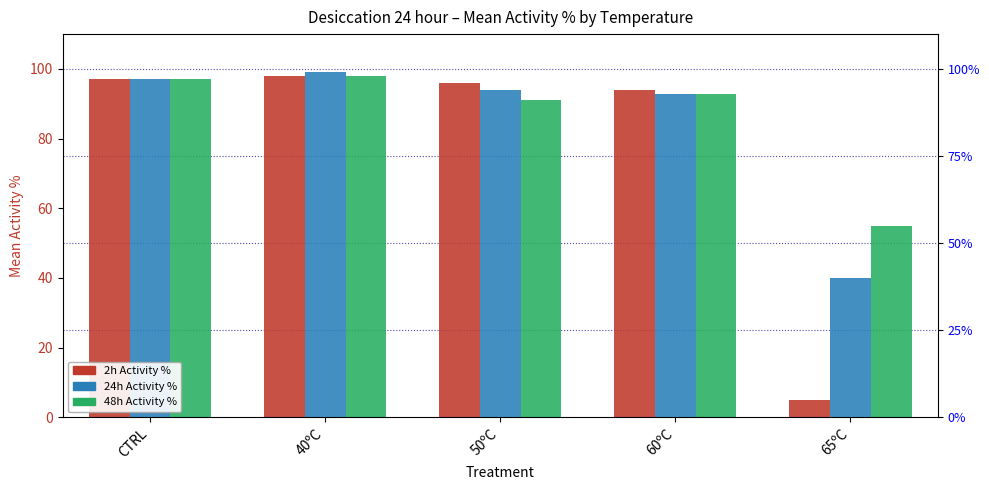

Which series has the widest spread of values?

2h Activity %